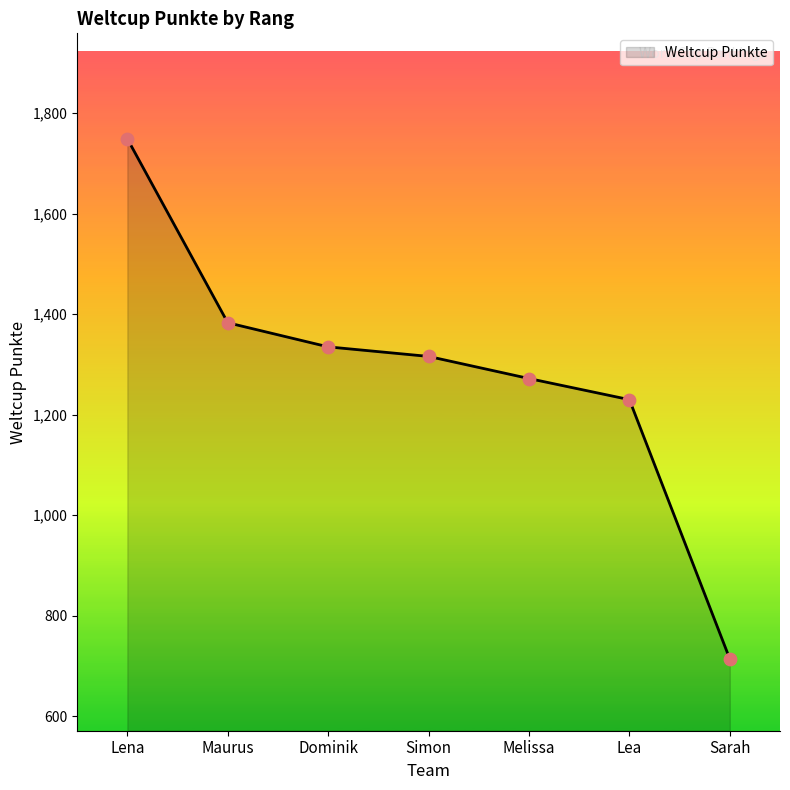

Which has a higher value, Melissa or Dominik?

Dominik